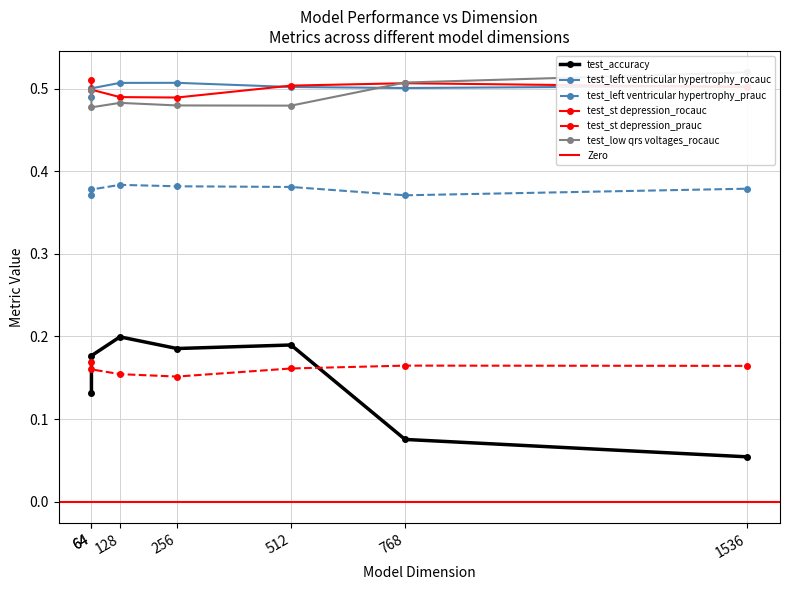

Which has a higher value, 768.0 or 256.0?

256.0